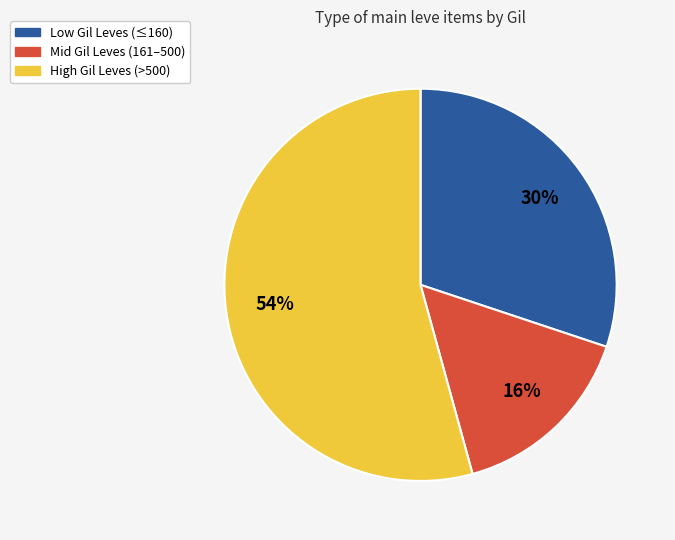

Is there a majority slice in this chart?

Yes